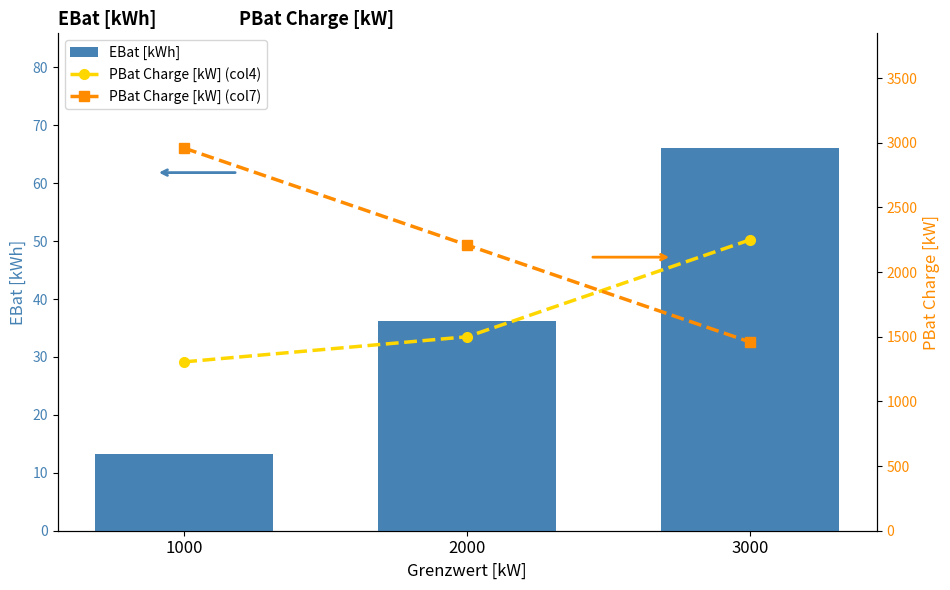

Rank the series by their maximum value, from highest to lowest.

PBat Charge [kW] (col7), PBat Charge [kW] (col4), EBat [kWh]